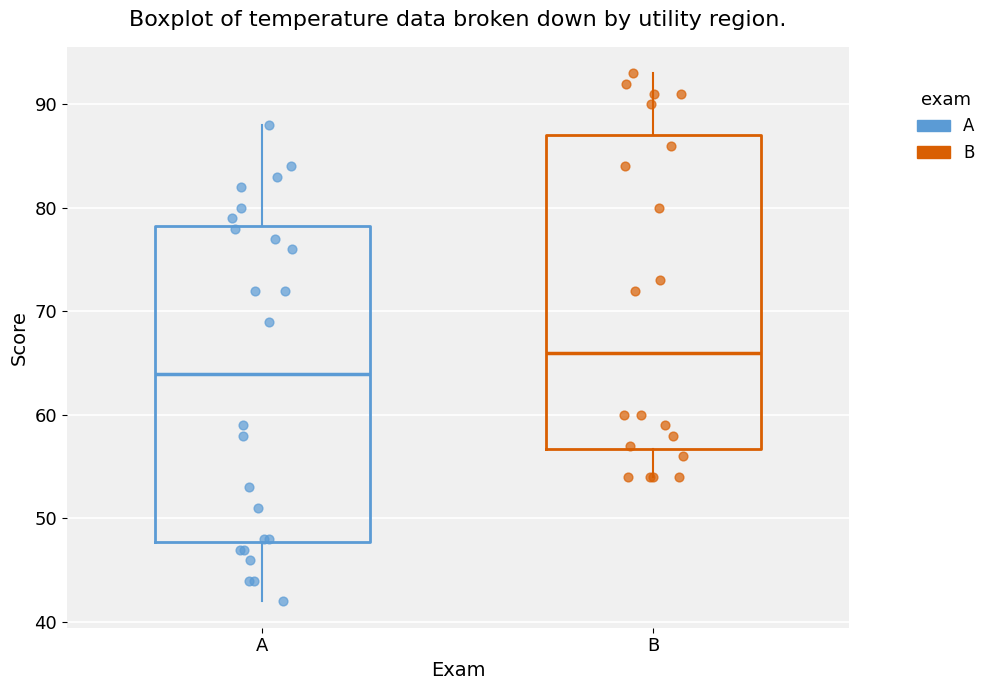

Where does the lower whisker of the box for B end on the y-axis? The values are not printed on the chart, so give them approximately, as read against the axis.

54